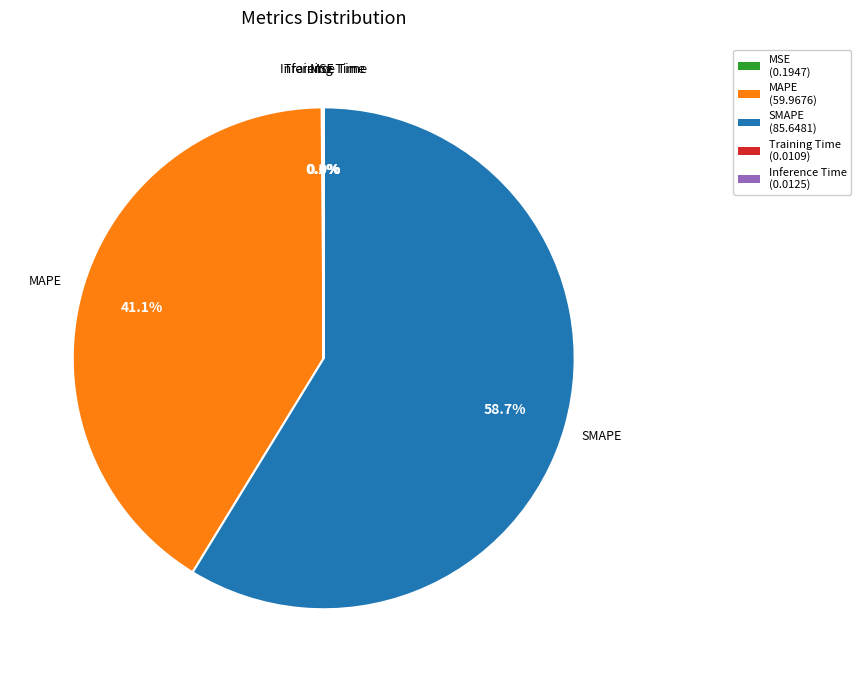

Does any single category account for the majority?

Yes